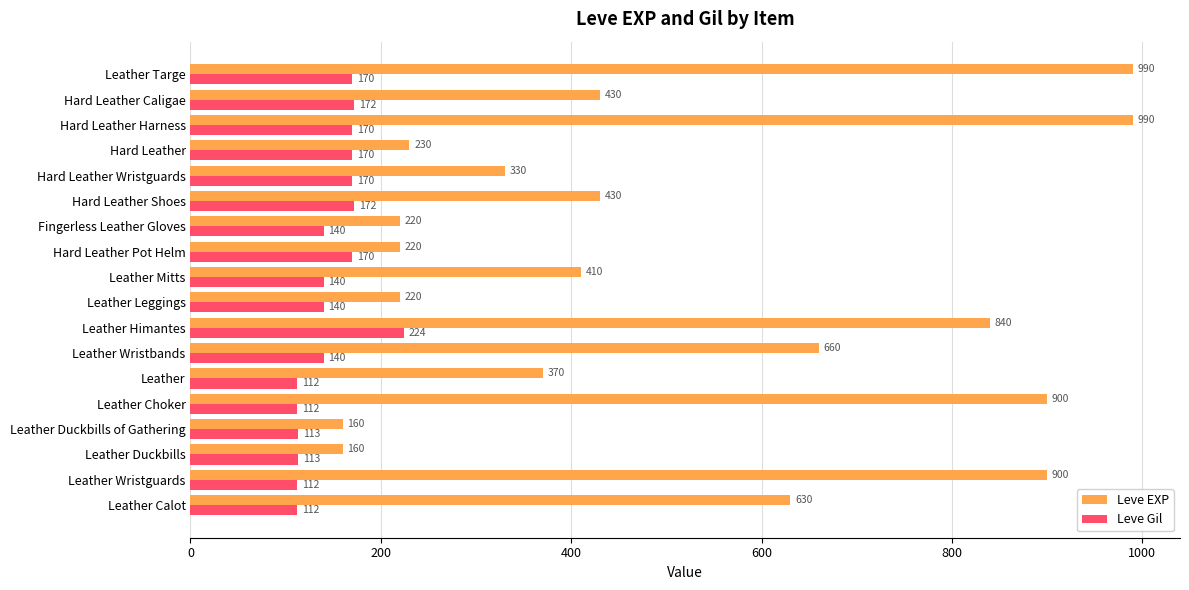

Is it true that Leve EXP equals 324 at Leather Calot?

False